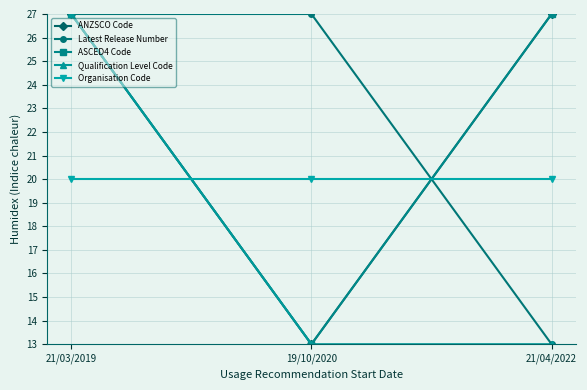

What is the minimum value for Organisation Code?

20.0